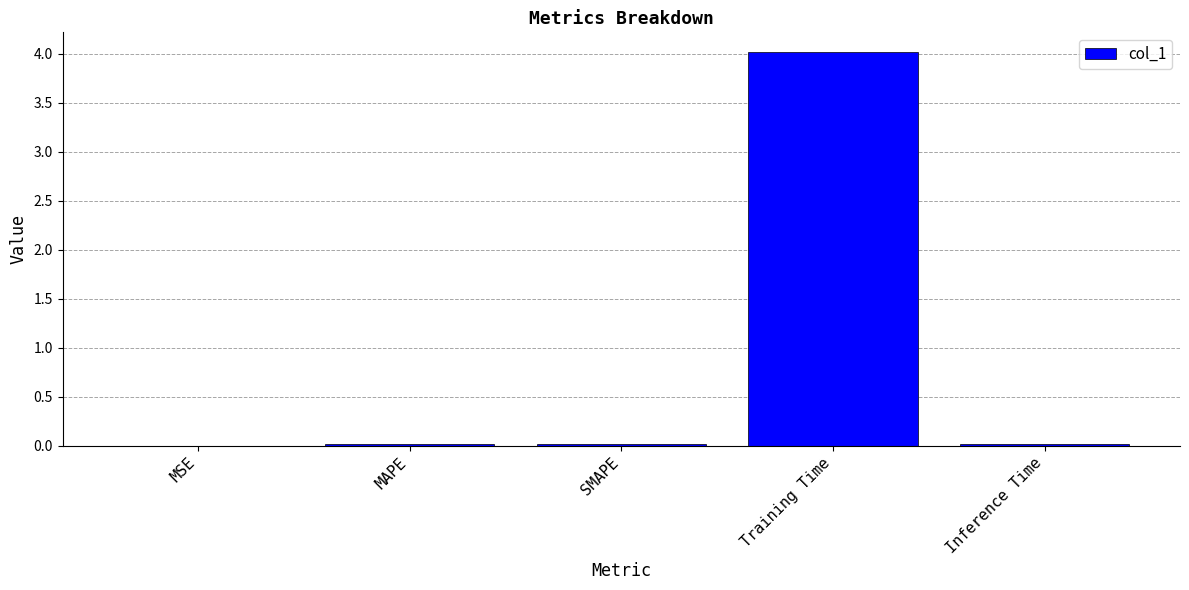

Between MAPE and Training Time, which is larger?

Training Time